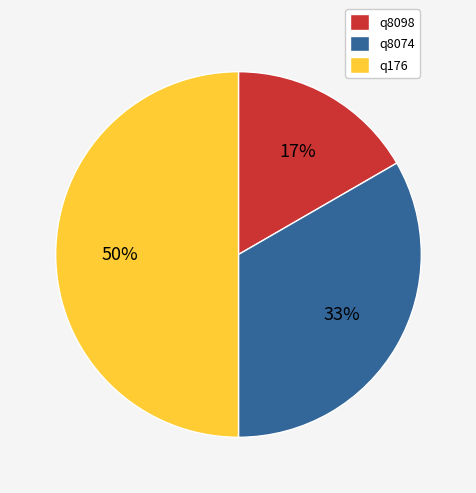

Does q8074 represent more than half of the total?

No